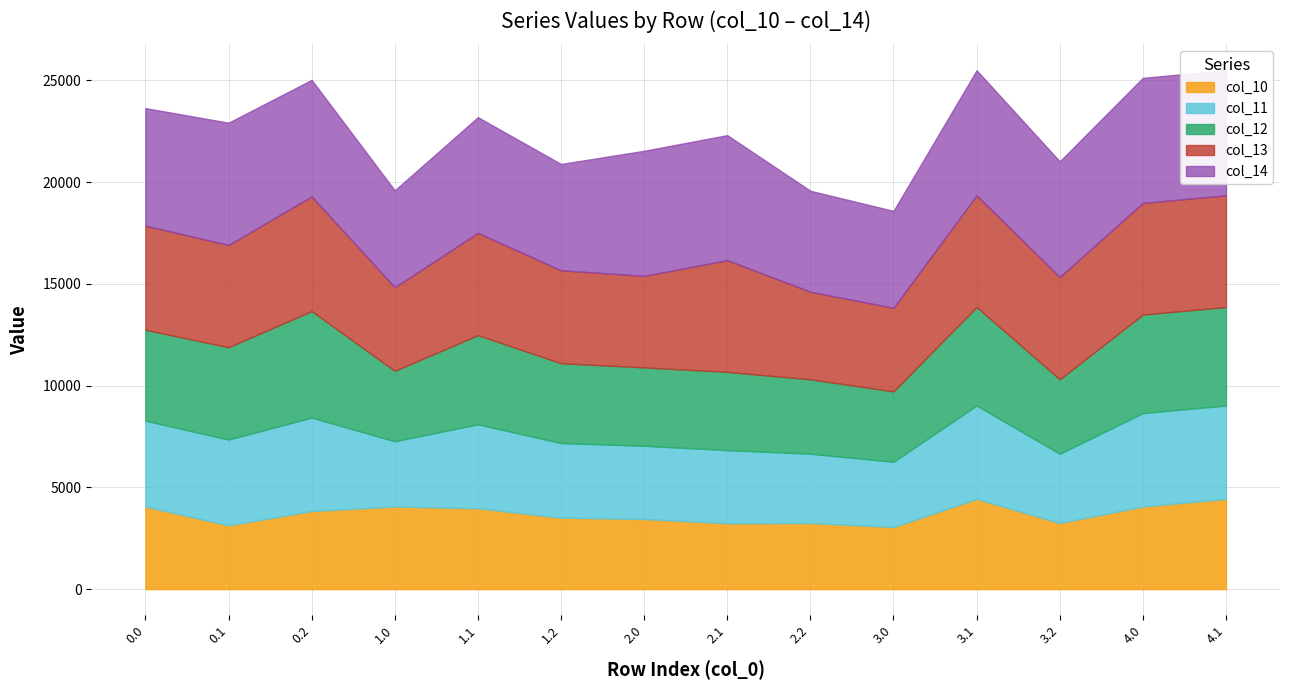

How many data points in col_14 are above 5772?

7